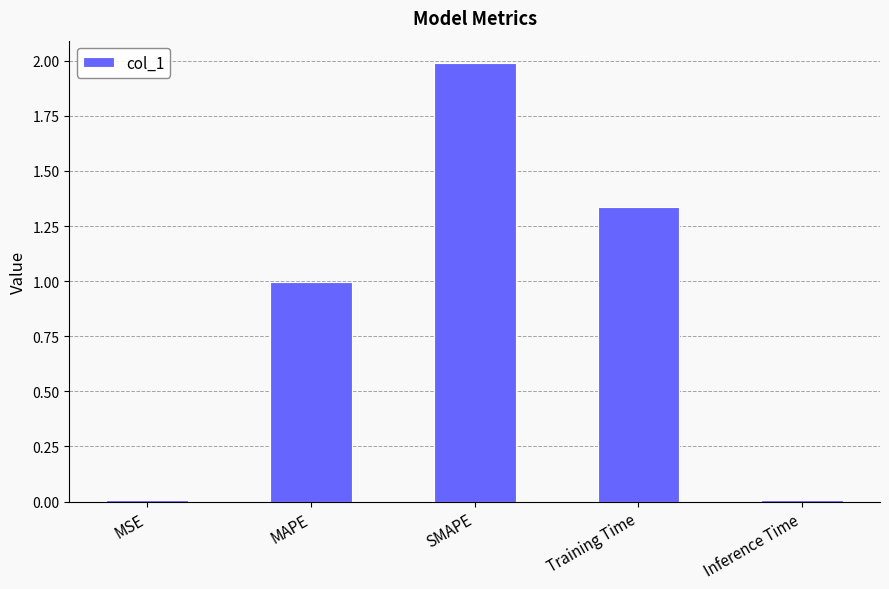

Does the chart contain stacked bars?

No